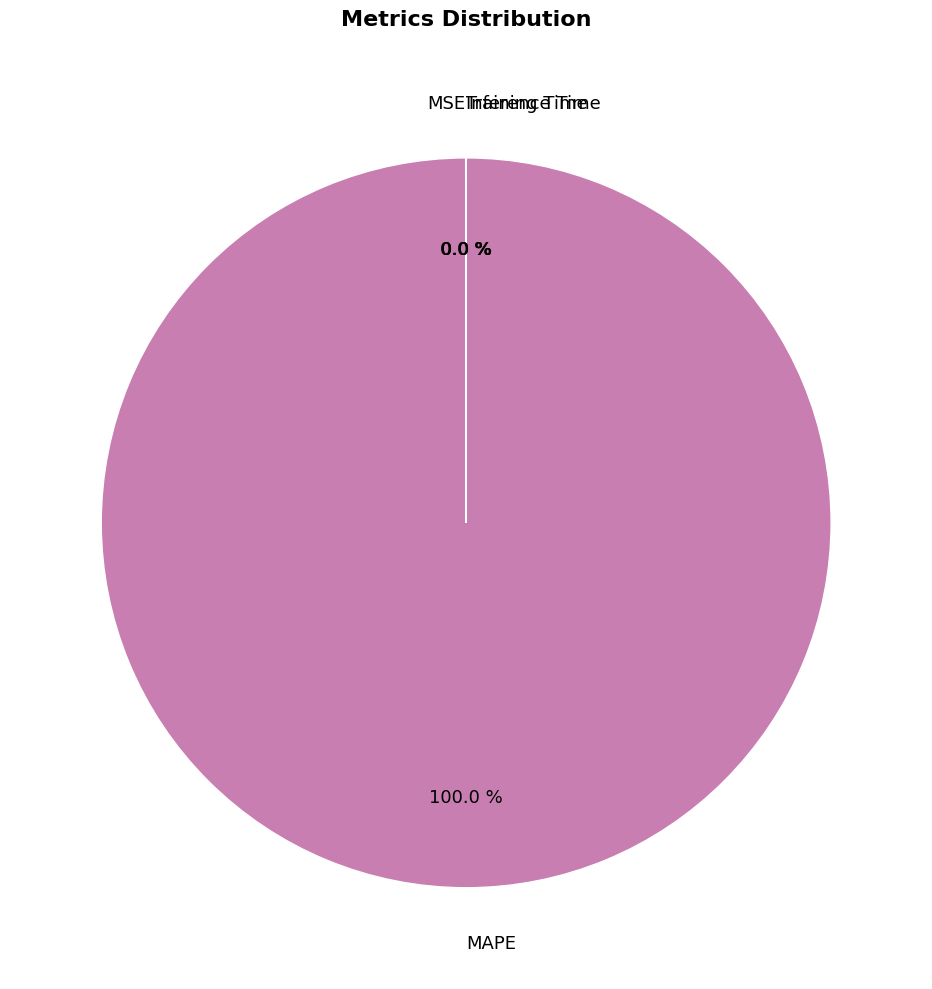

What is the largest slice in the pie chart?

MAPE